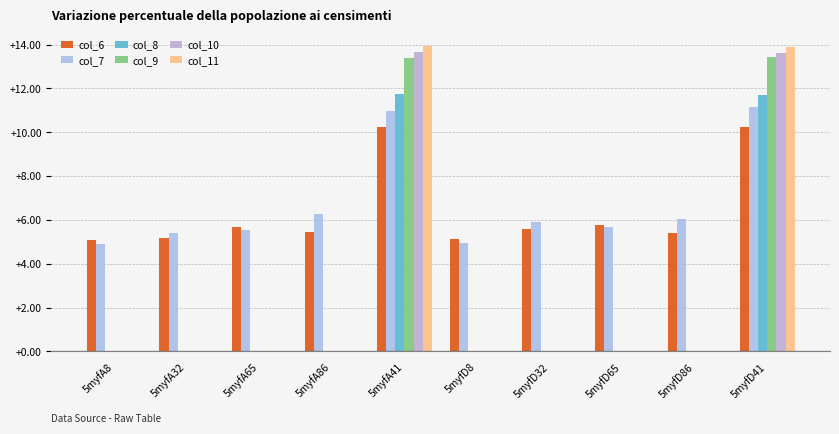

Rank the series by their maximum value, from highest to lowest.

col_11, col_10, col_9, col_8, col_7, col_6